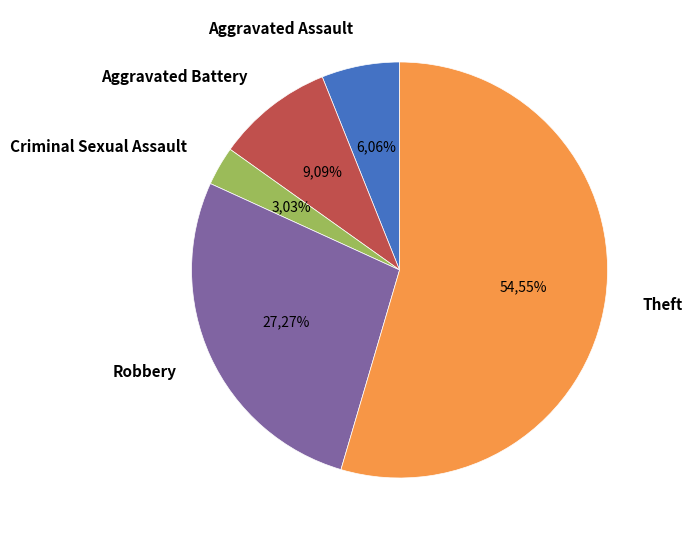

Does any single category account for the majority?

Yes